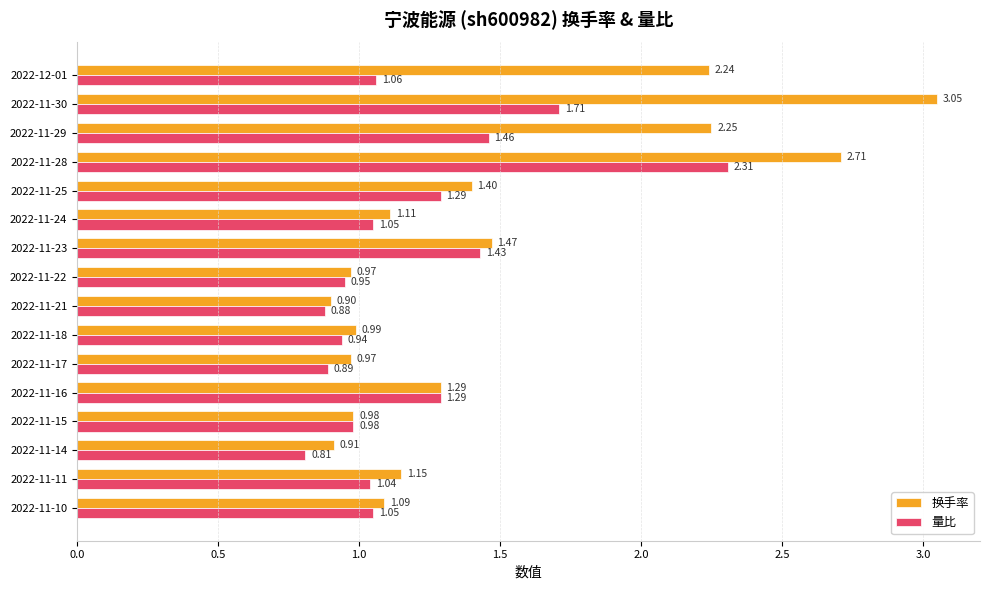

What is the sum of all 量比 values?

19.1